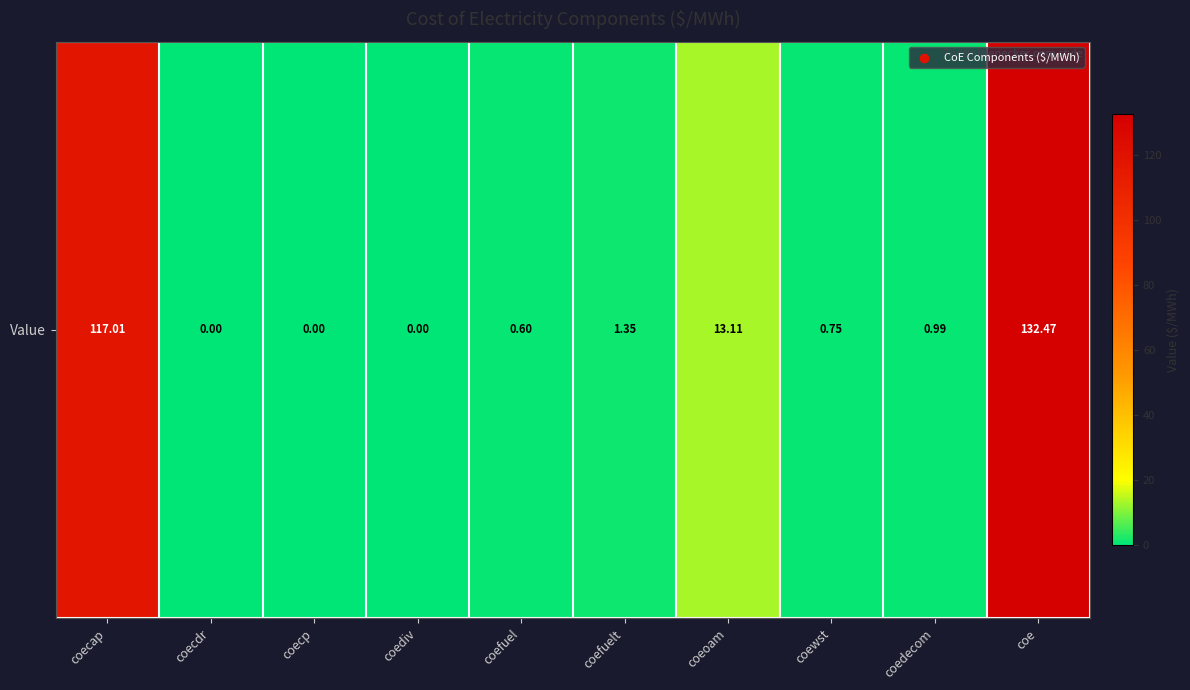

What is the change in value from coecdr to coefuel?

+0.6